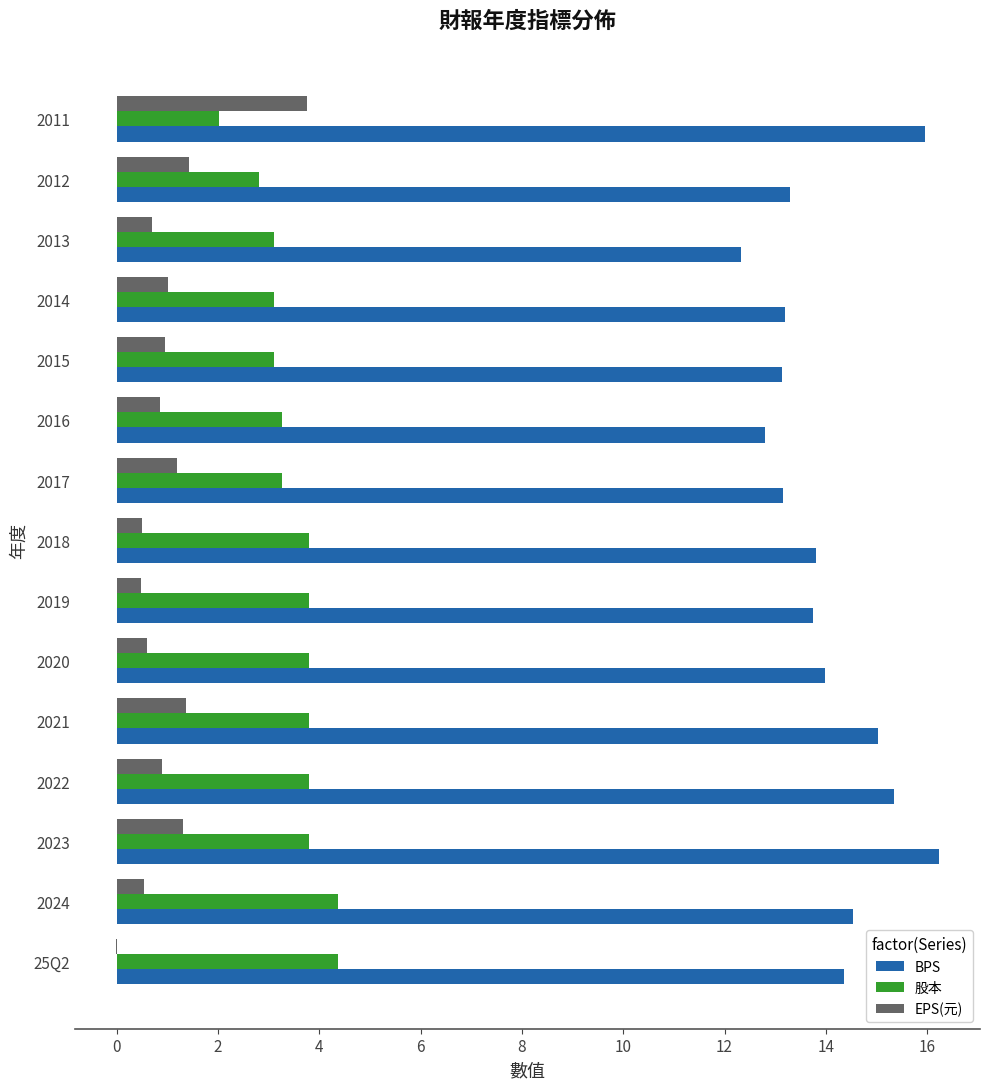

True or false: BPS has a value of 13.8 at 2019.

True